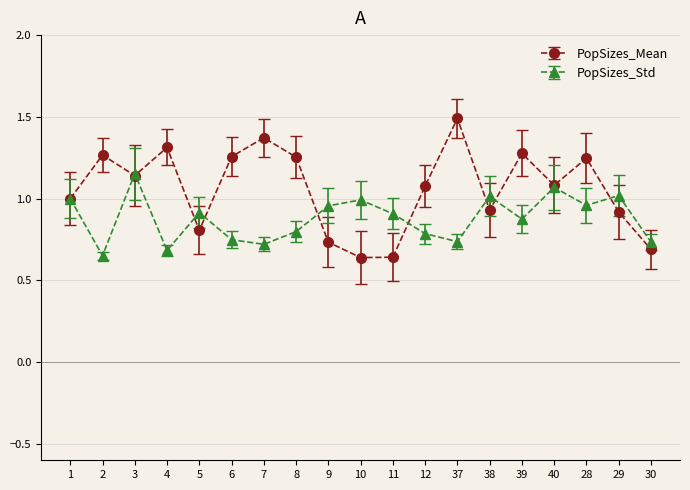

Which label corresponds to the largest value in the chart?

37